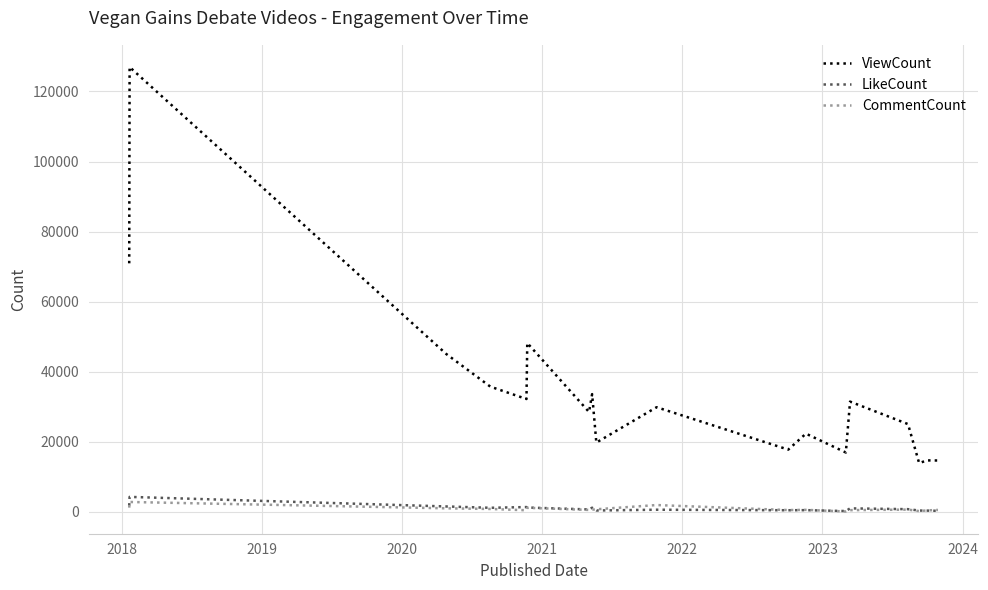

True or false: LikeCount and ViewCount cross at least once.

False